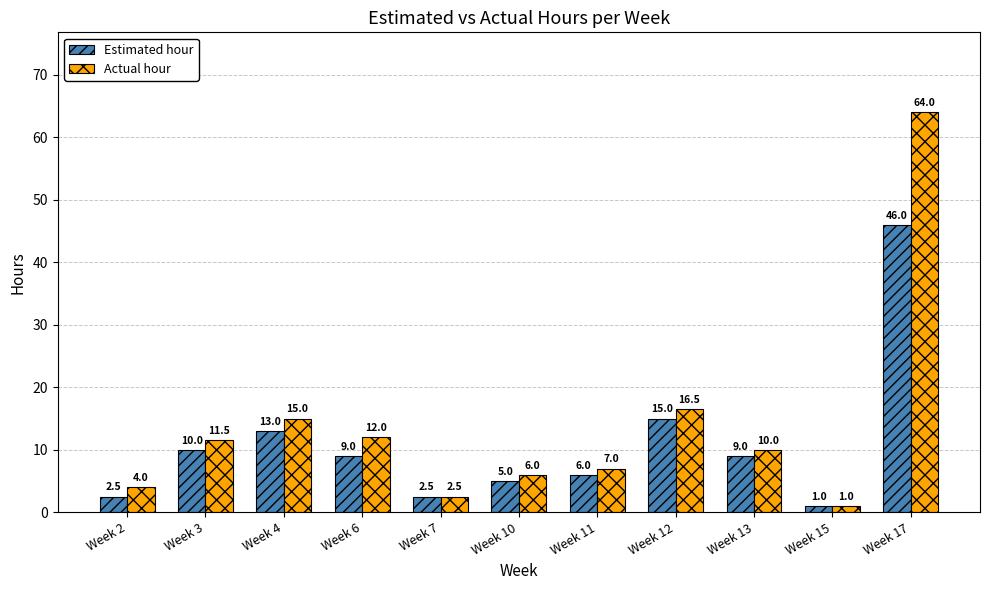

What is the value of the Actual hour bar at the 11th from the left?

64.0